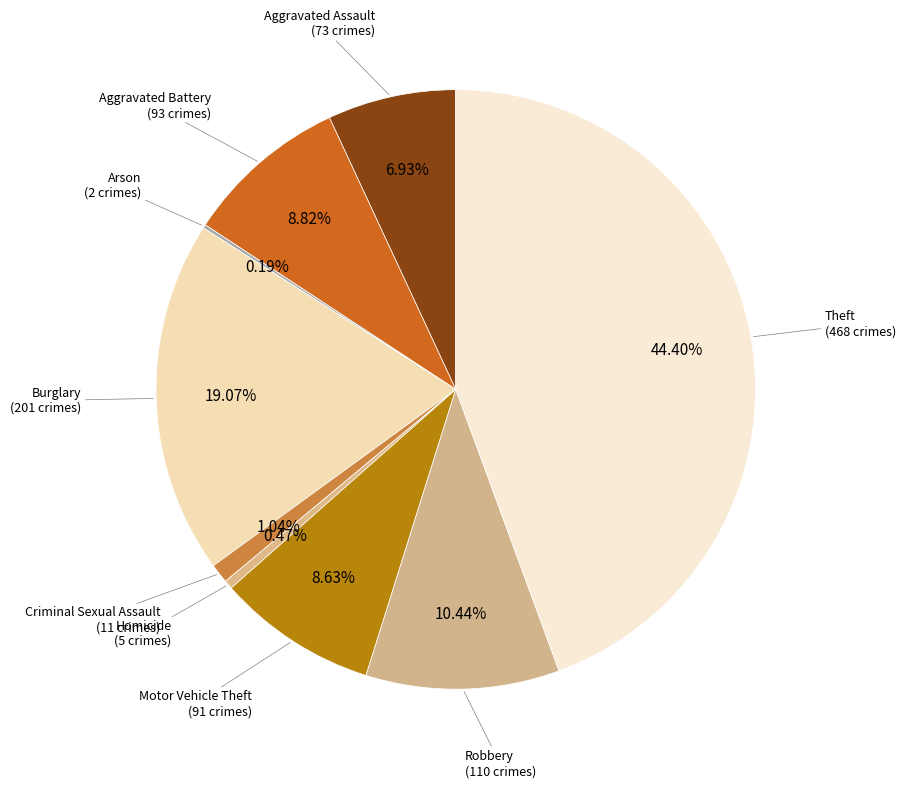

Approximately how many times larger is the value at Aggravated Assault compared to Burglary?

0.4